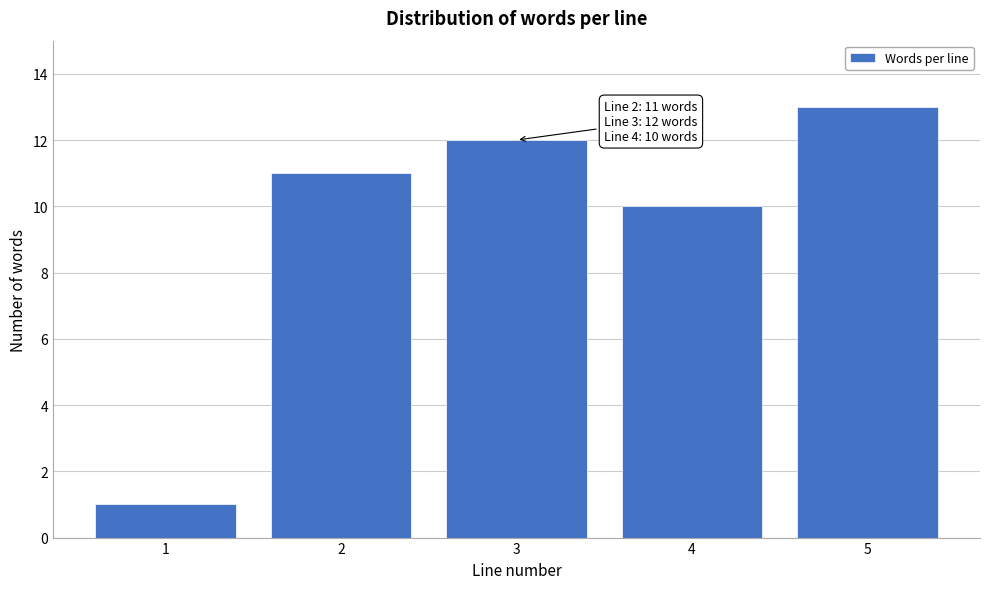

Reading left to right, transcribe all the data shown in this chart.

1	11	12	10	13